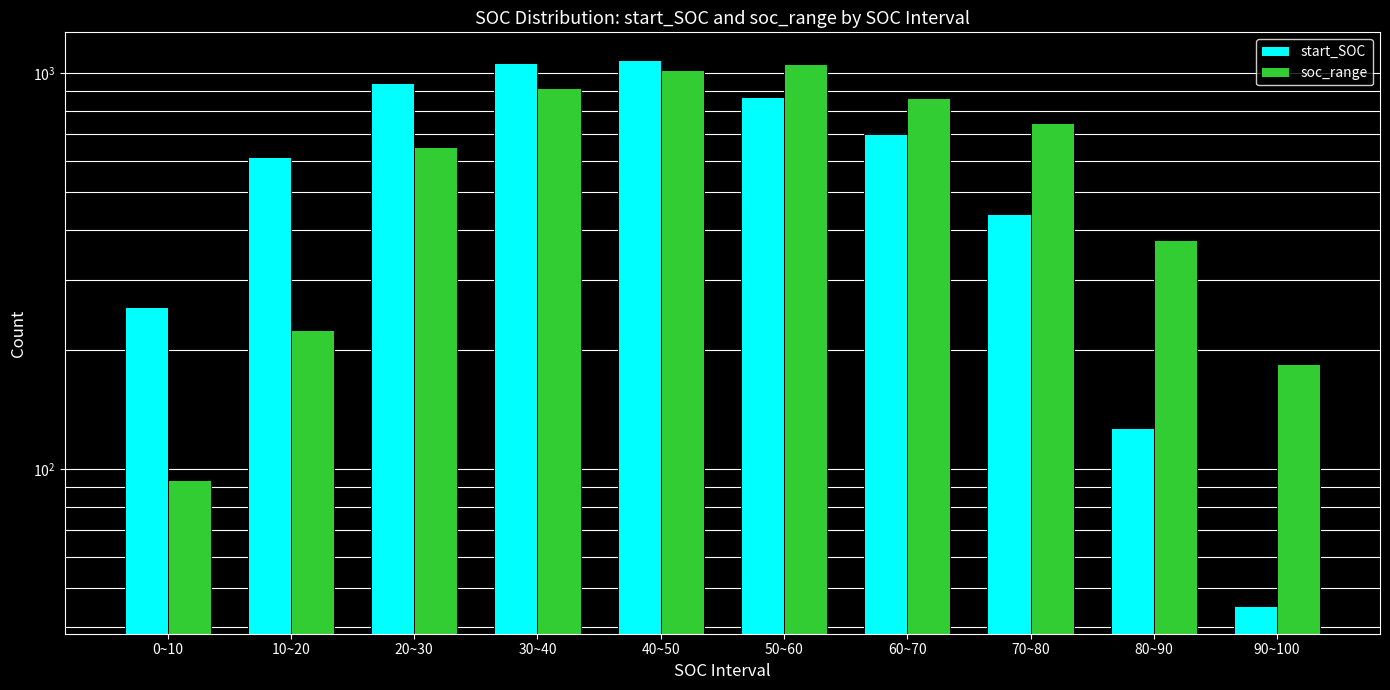

Where is soc_range nearest to the value 573?

20~30